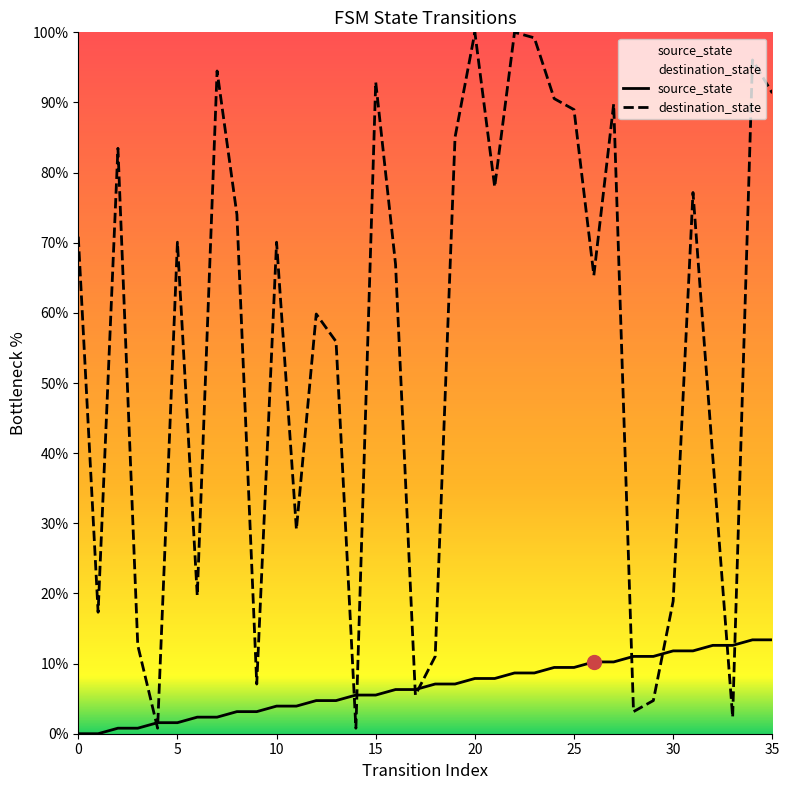

How many values in source_state are above zero?

34